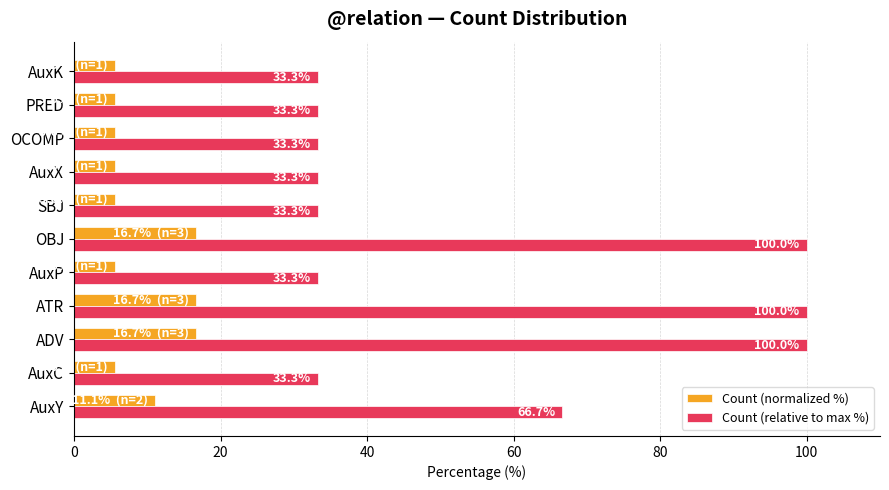

At how many categories does at least one series exceed 54?

4